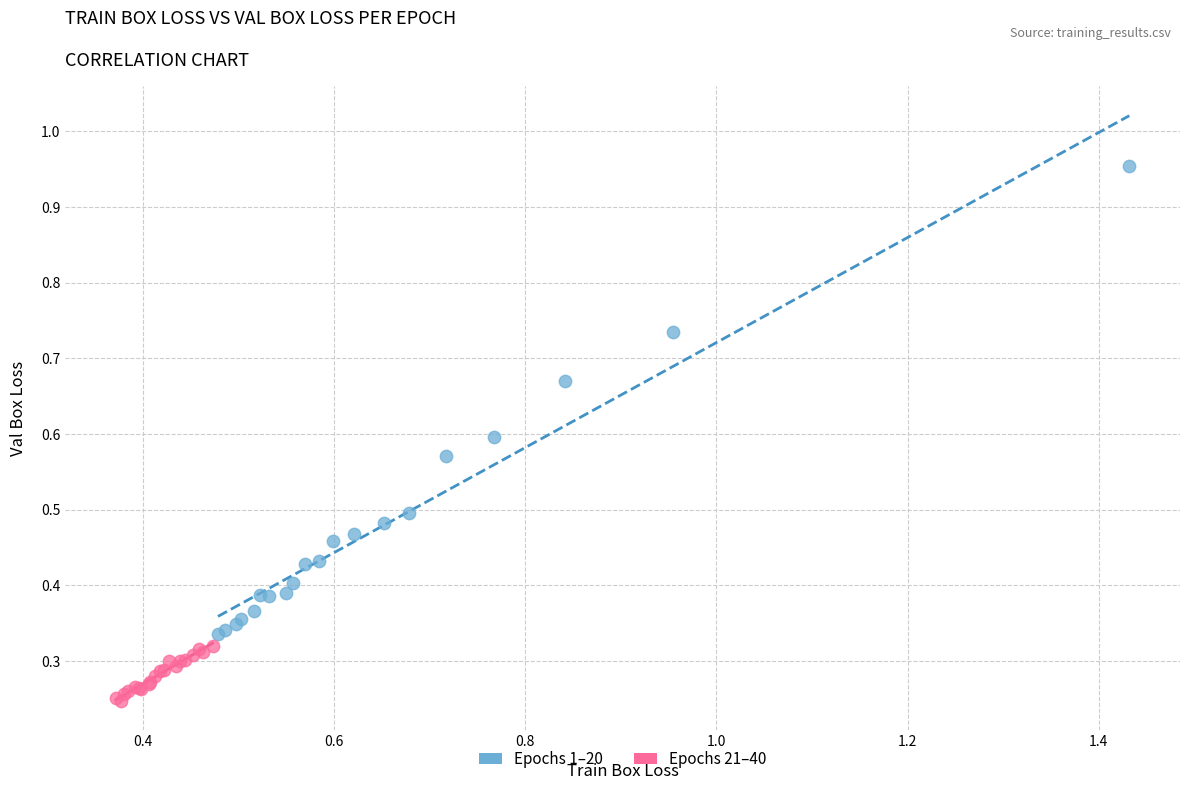

Which series contains the lowest Y value?

Epochs 21–40